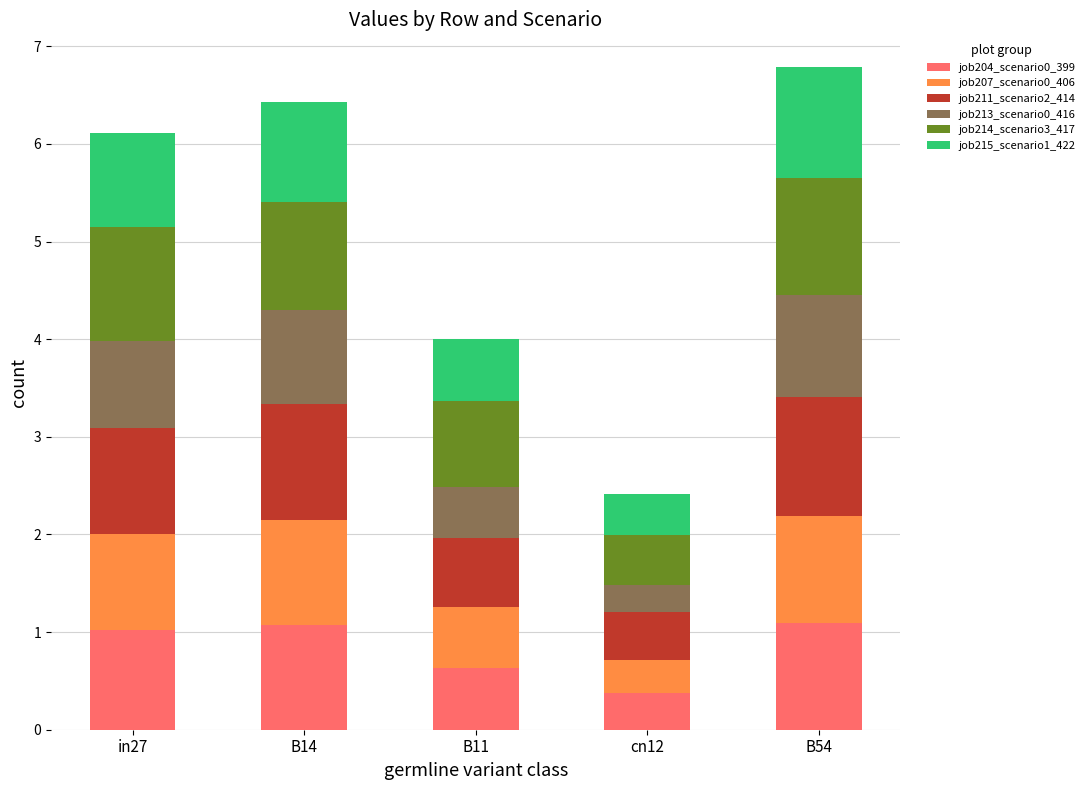

At which category is the sum across all series the highest?

B54